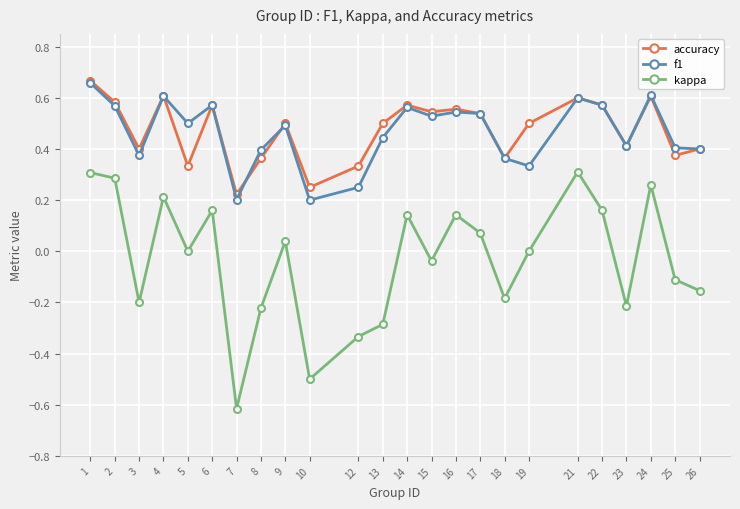

The value of accuracy at 14 is 1.0. True or false?

False